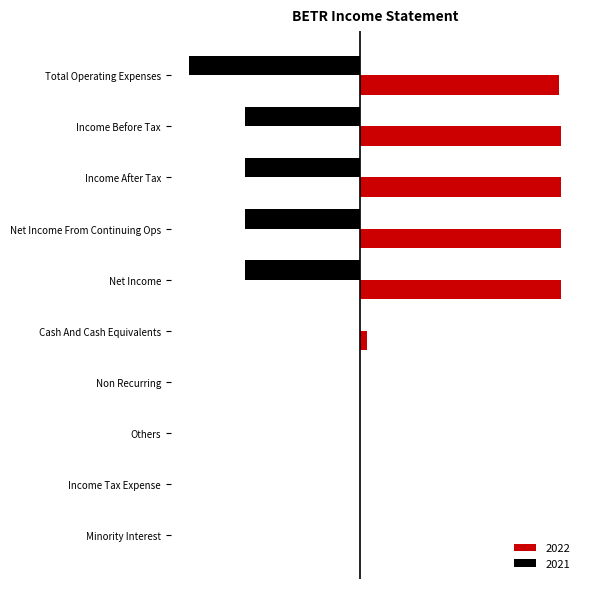

Which series changed the most between Total Operating Expenses and Income Tax Expense?

2022